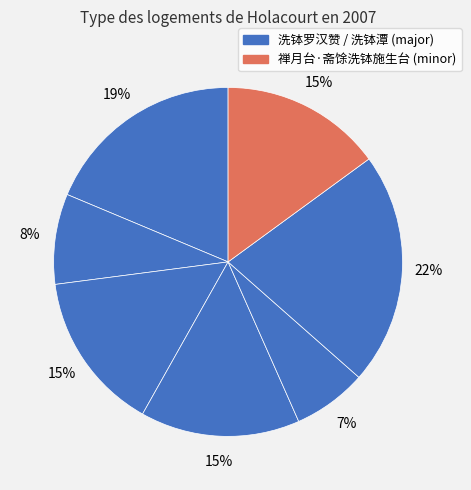

How many slices are in this pie chart?

7